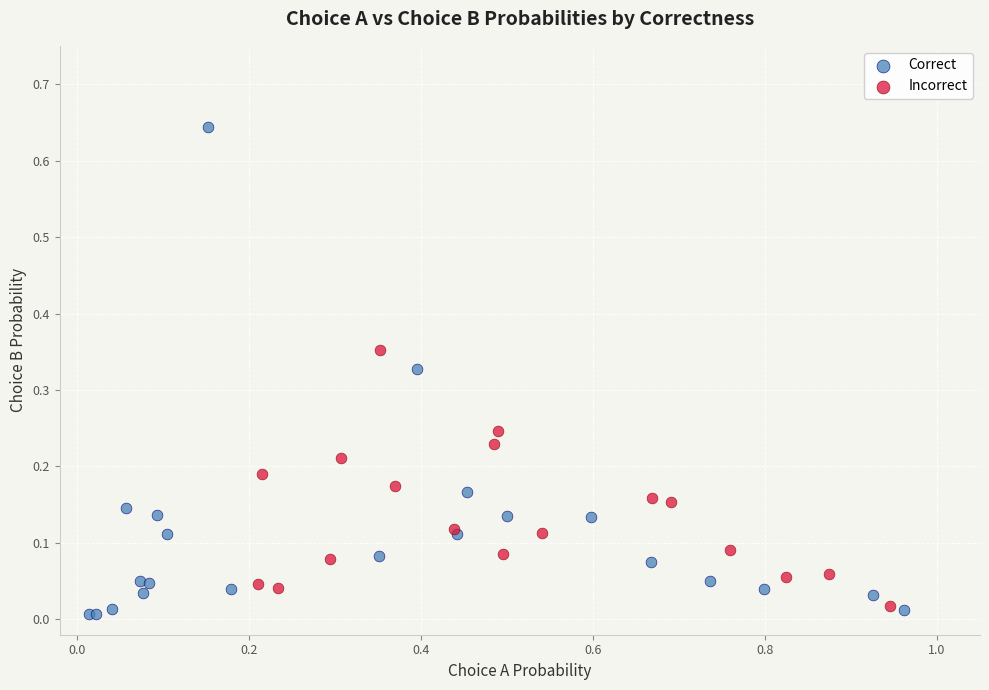

Which series contains the highest Y value?

Correct